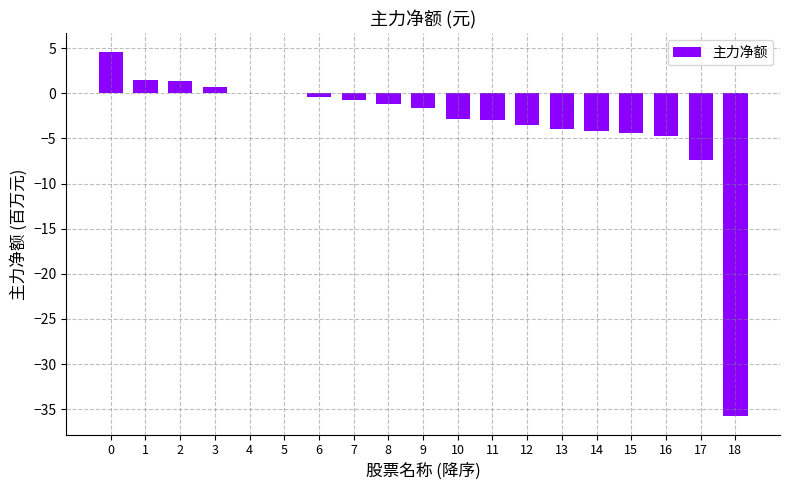

Are the bars horizontal?

No